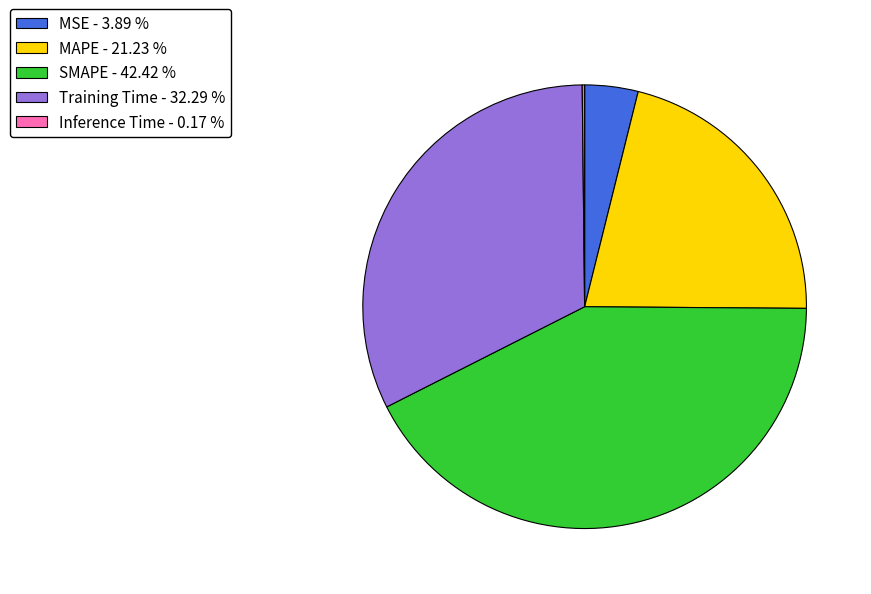

What is the largest slice in the pie chart?

SMAPE